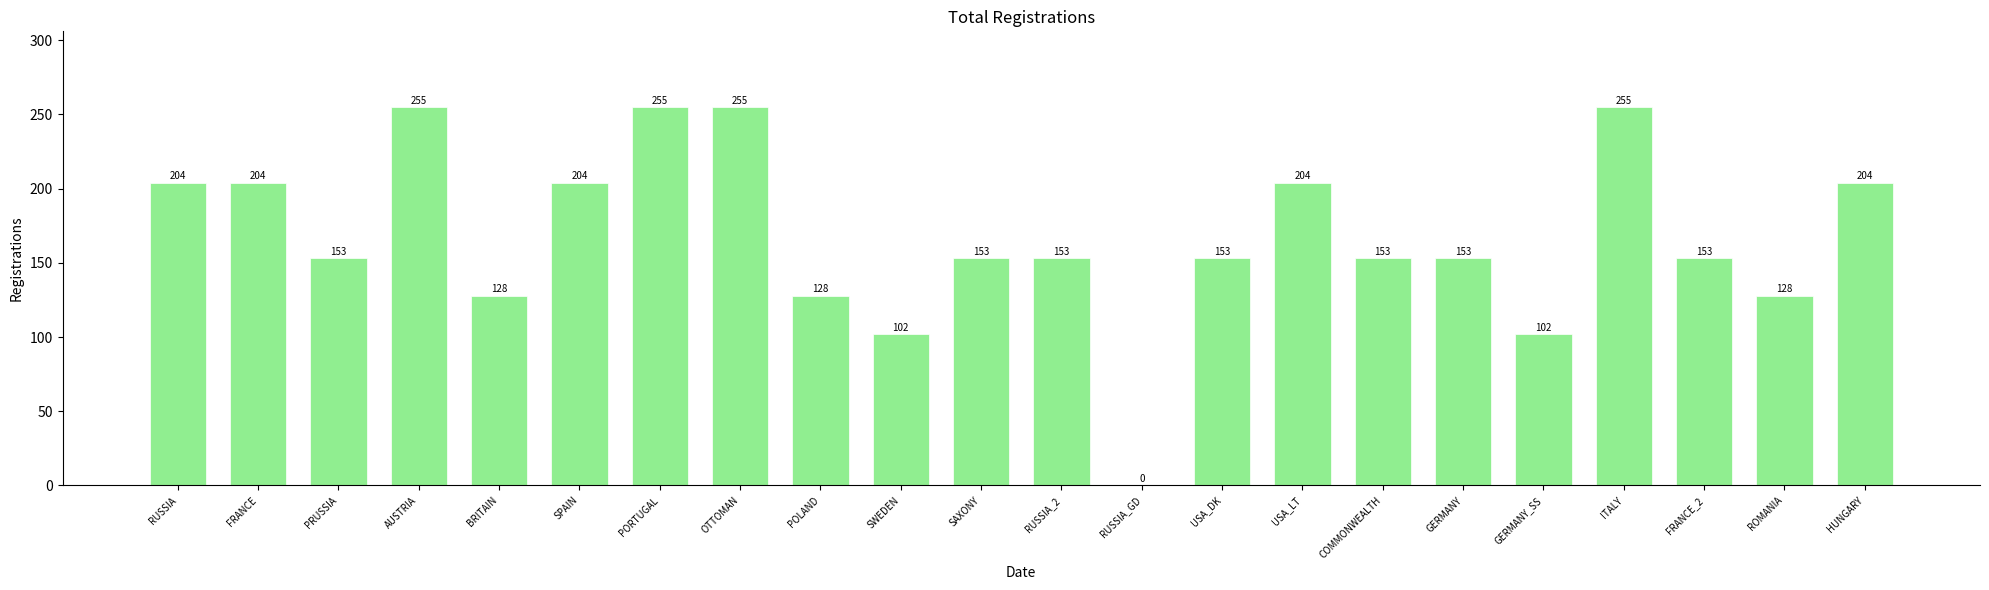

How many values are above zero?

21